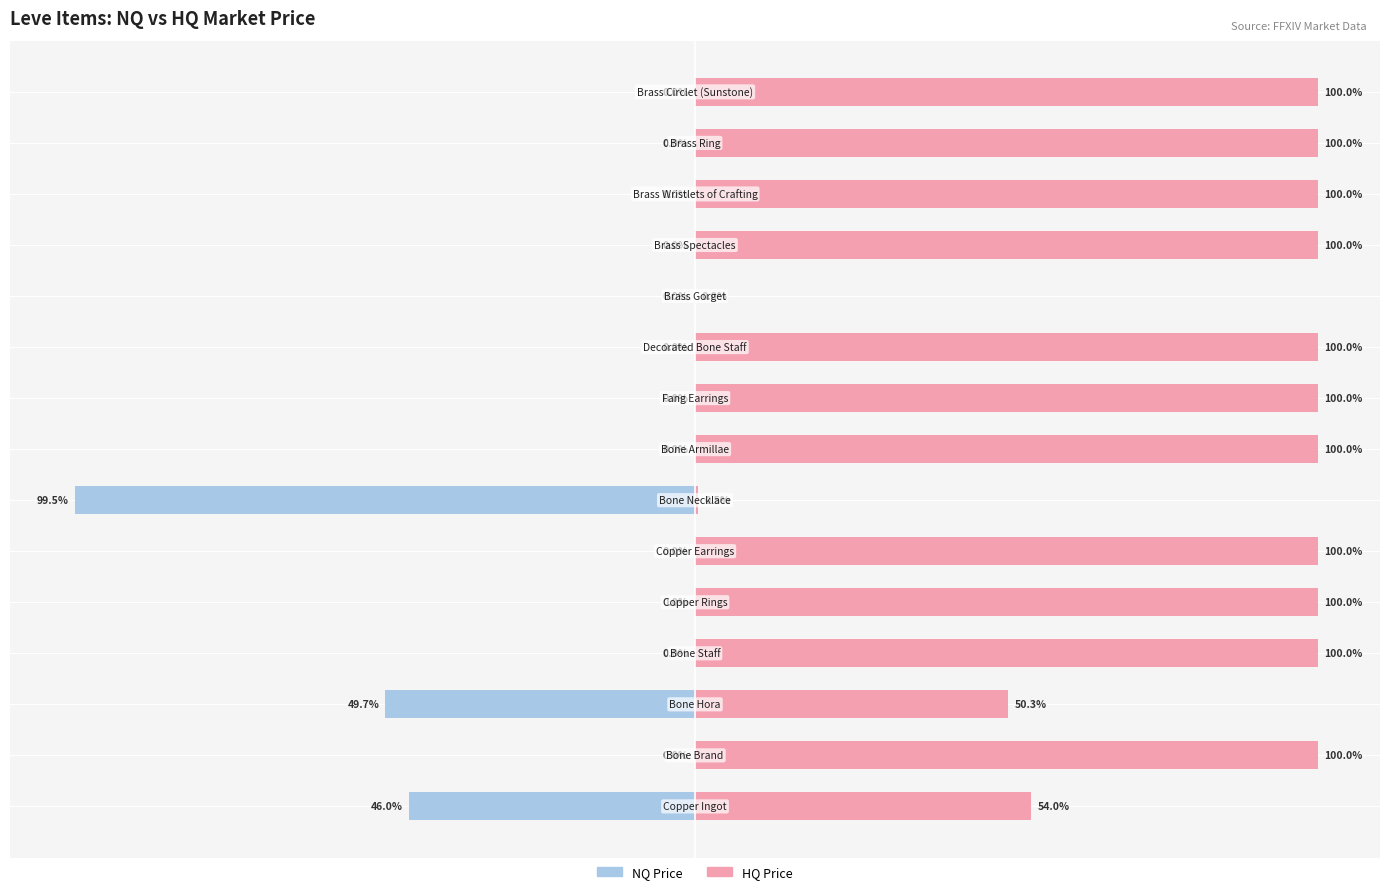

How many groups of bars are there?

15